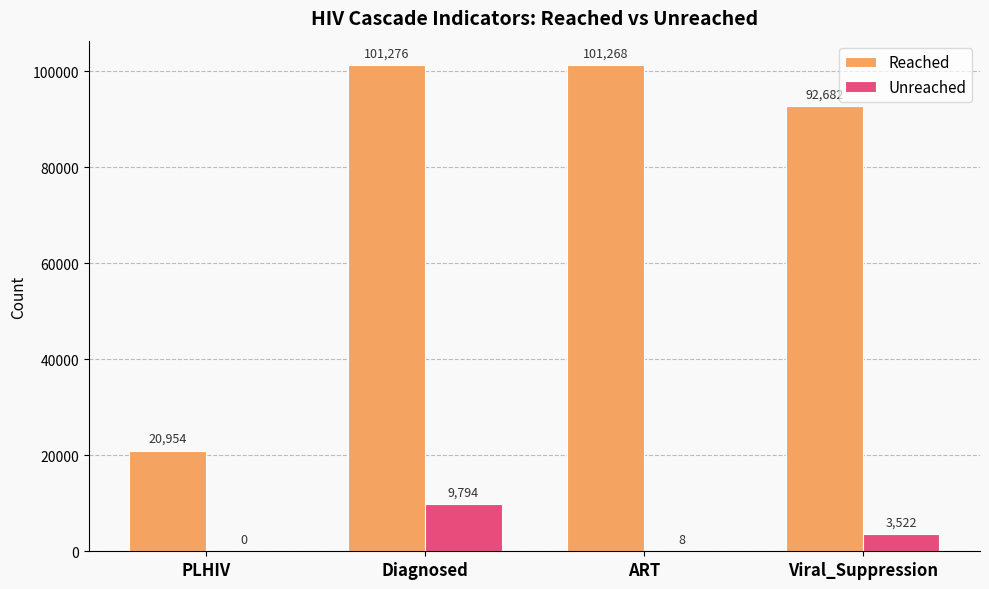

Read the Reached value at Viral_Suppression, to the nearest 50.

92700